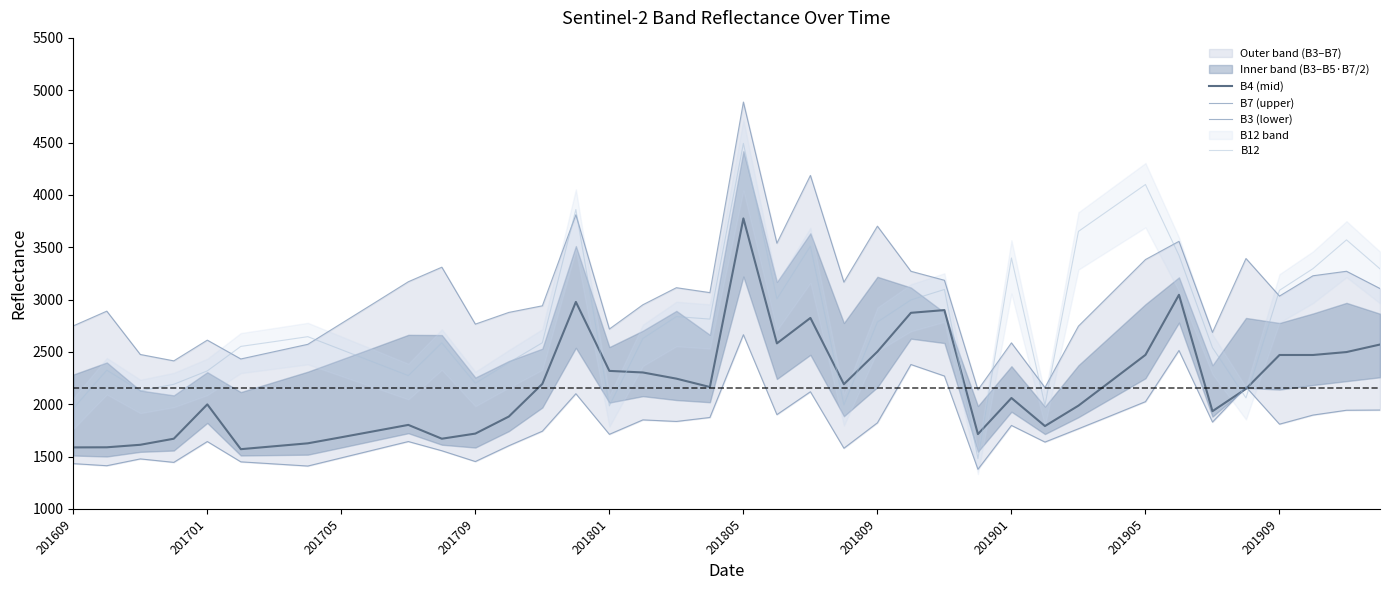

Which category has the highest value in the B4 (mid) series?

201805